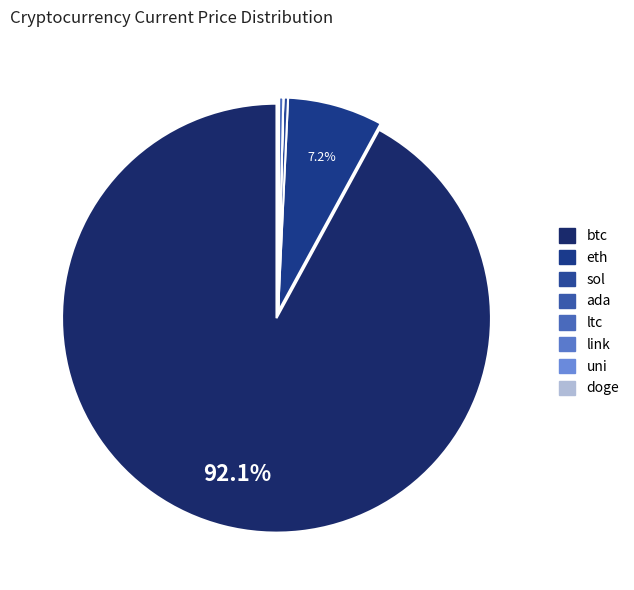

Between sol and doge, which is larger?

sol